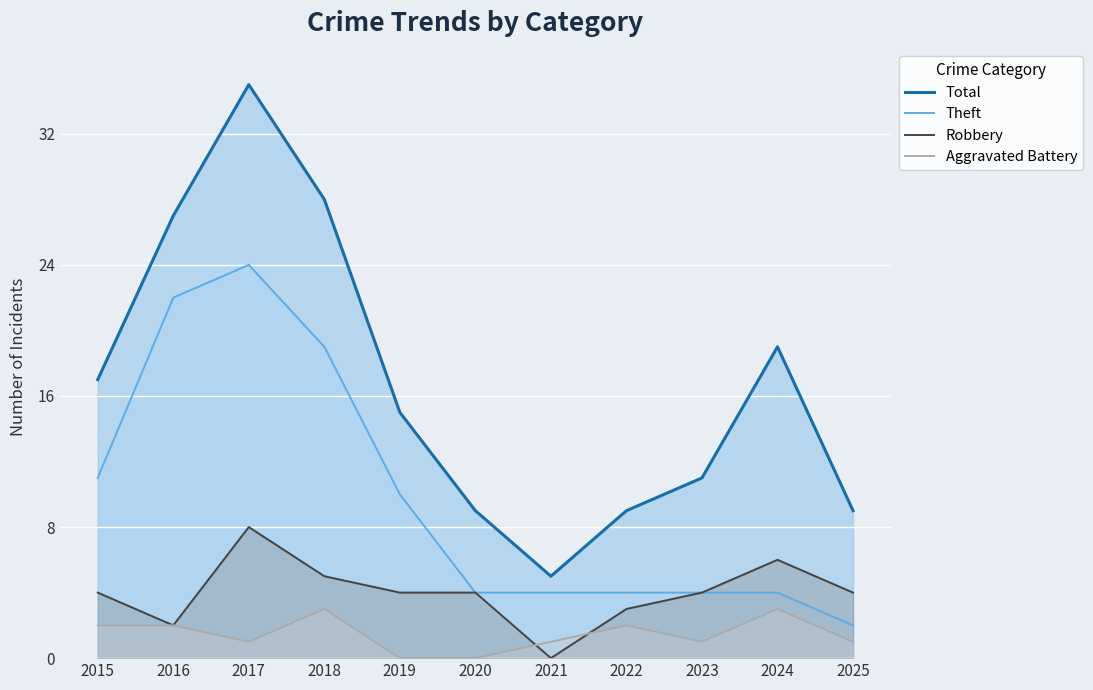

What is the greatest value displayed?

35